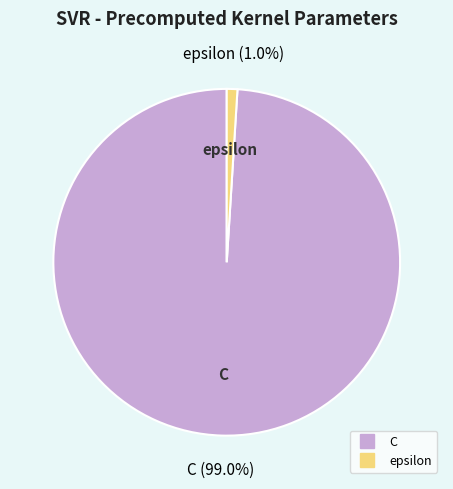

Rank the categories by value from highest to lowest.

C, epsilon